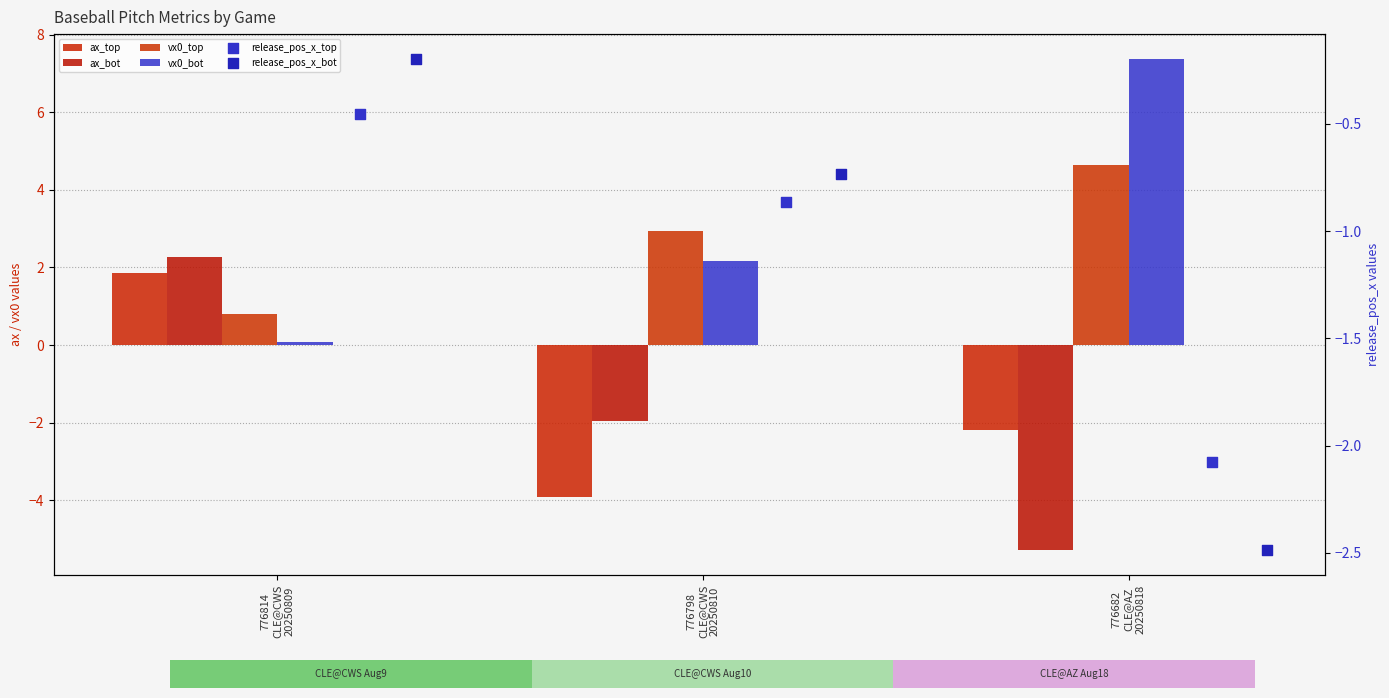

What are all the series names shown in the legend?

ax_top, ax_bot, vx0_top, vx0_bot, release_pos_x_top, release_pos_x_bot